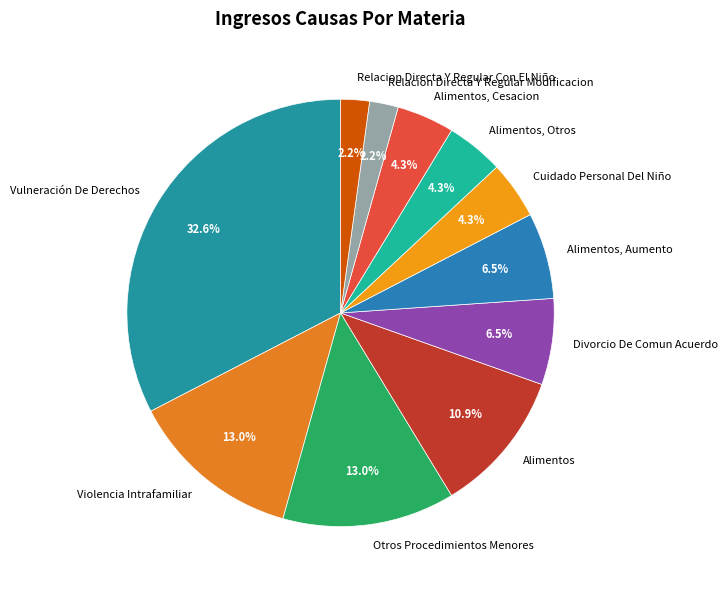

What is the ratio of the value at Alimentos to the value at Alimentos, Cesacion?

2.5